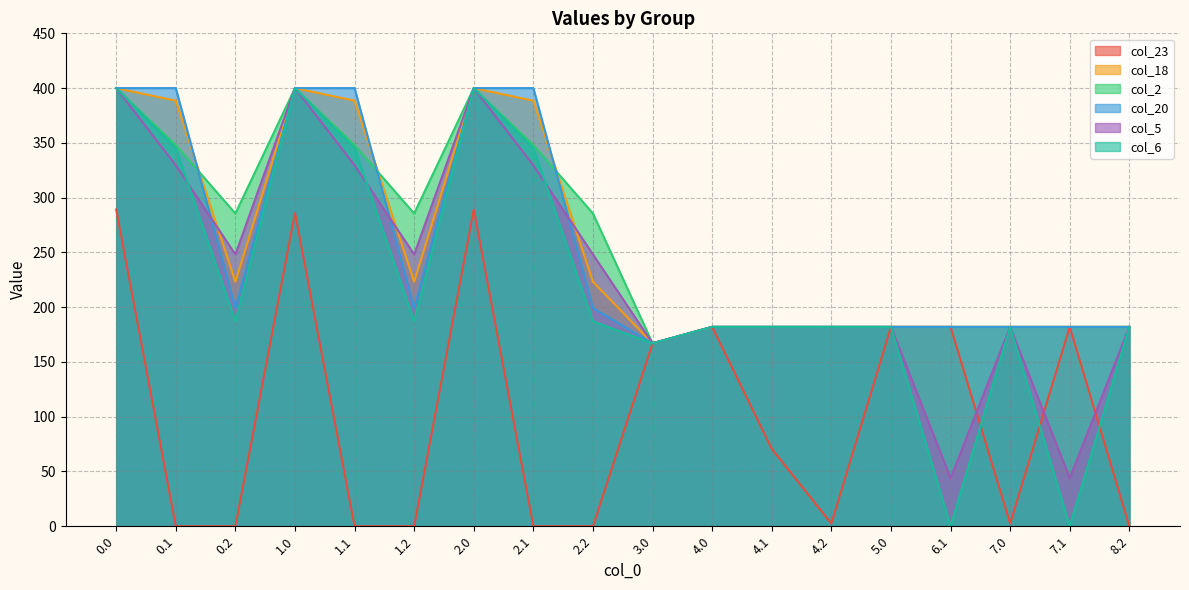

Is it true that col_6 equals 0.0 at 6.1?

True